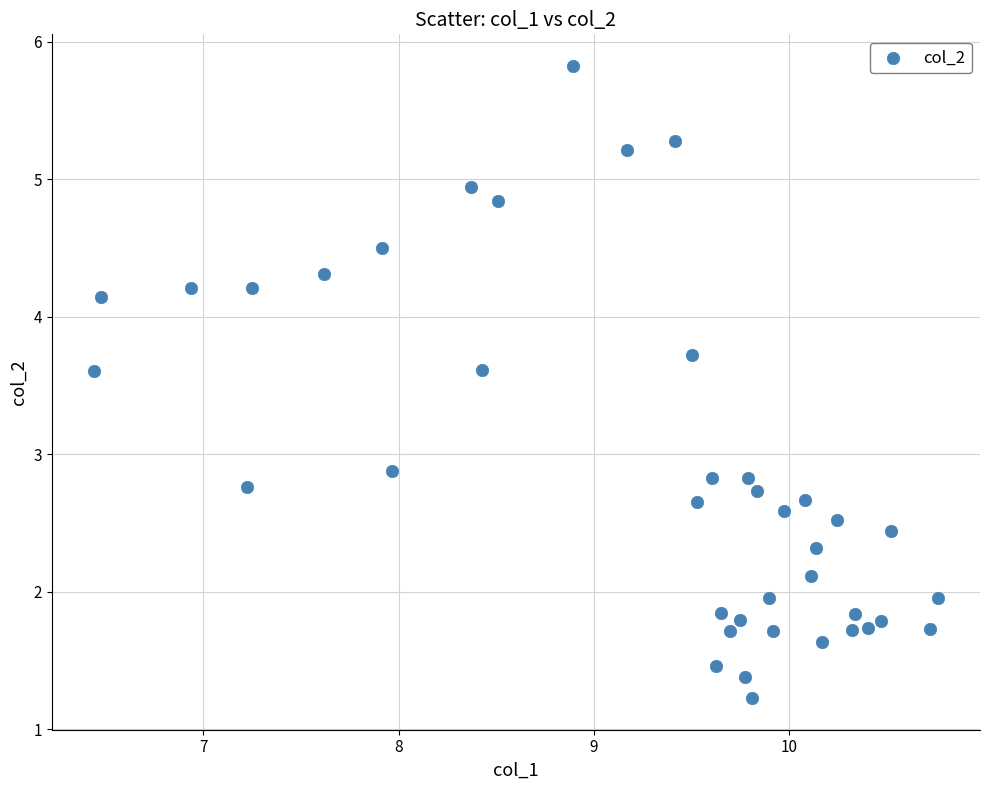

What is the range of X values (max minus min)?

4.3